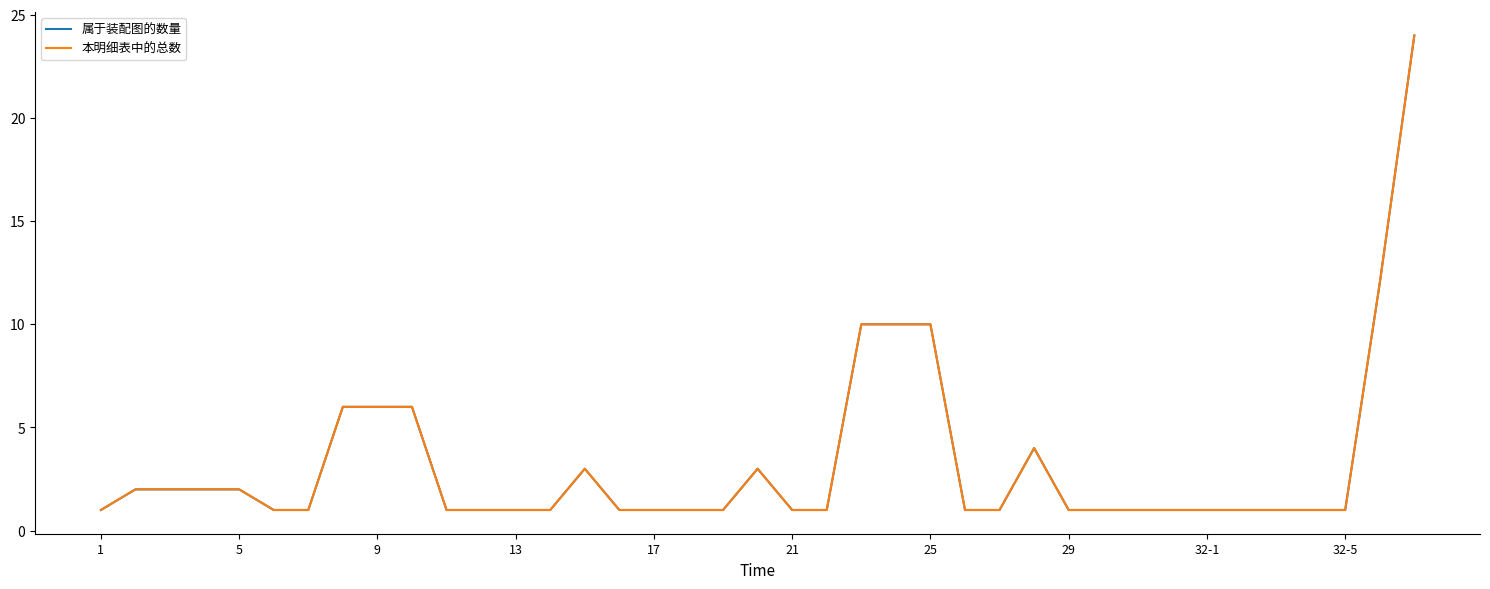

Is this an area chart (filled region under the line)?

No